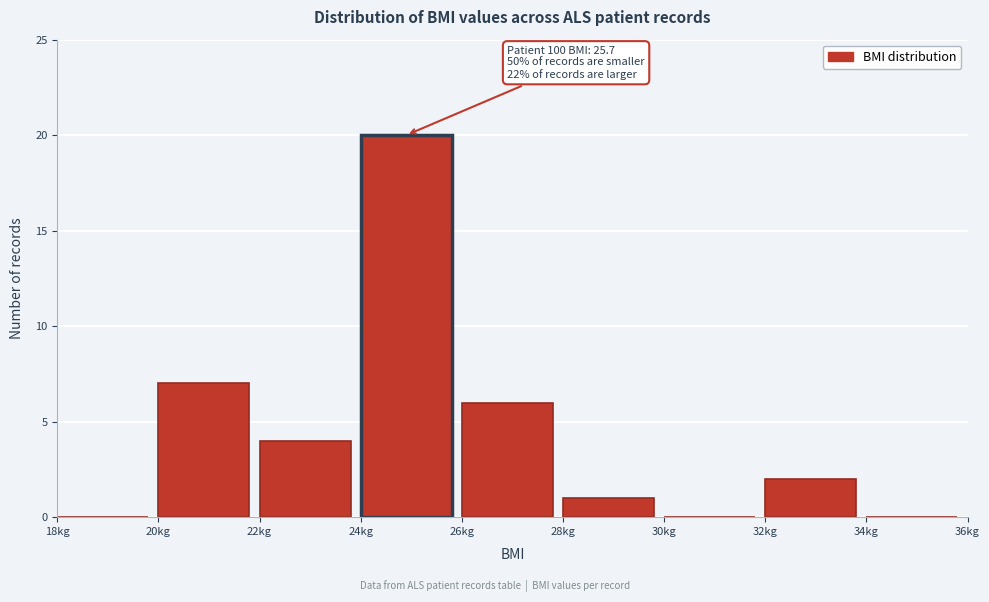

Which range on the x-axis has the tallest bar?

24 to 26